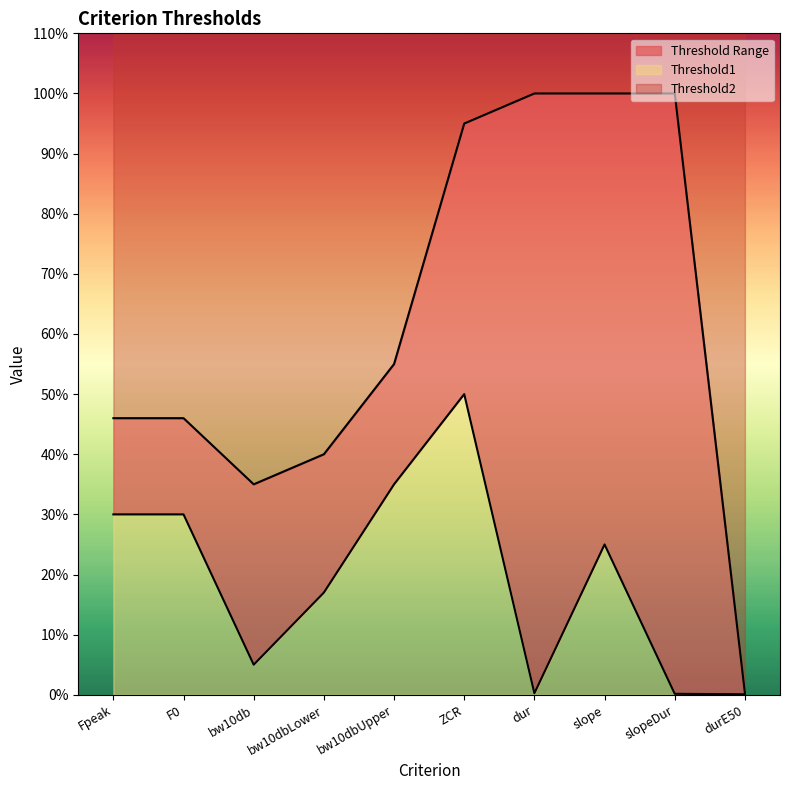

At which category does Threshold1 reach its first local peak?

ZCR